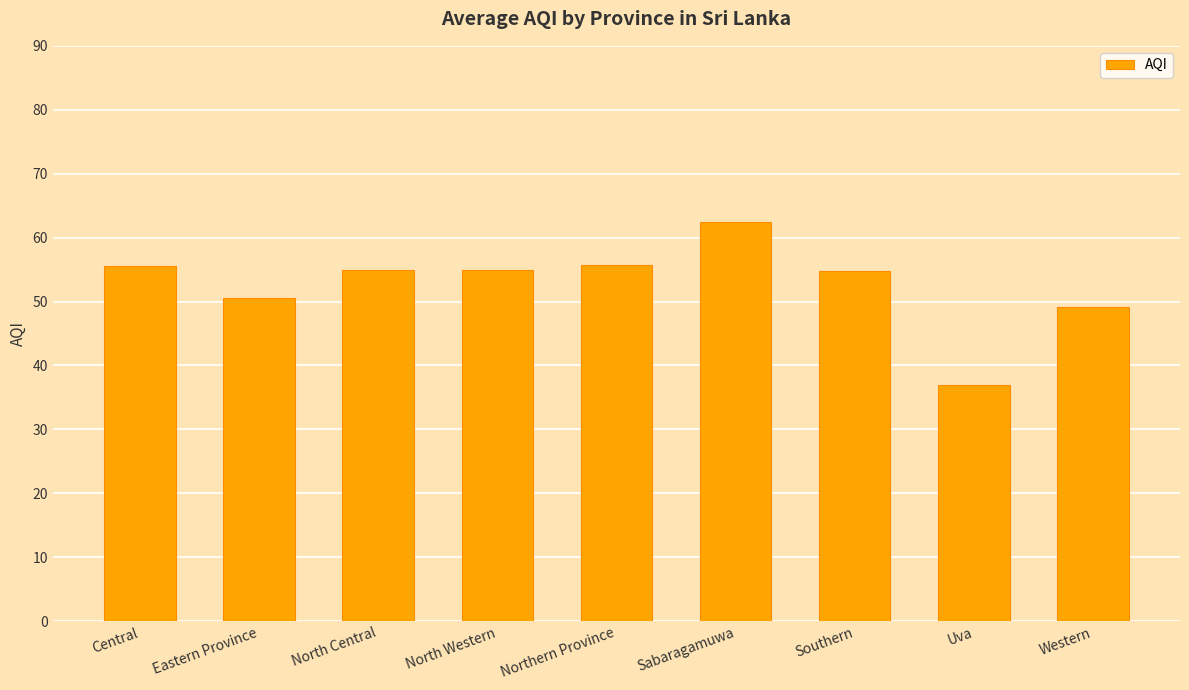

What is the change in value from Southern to Western?

-5.6